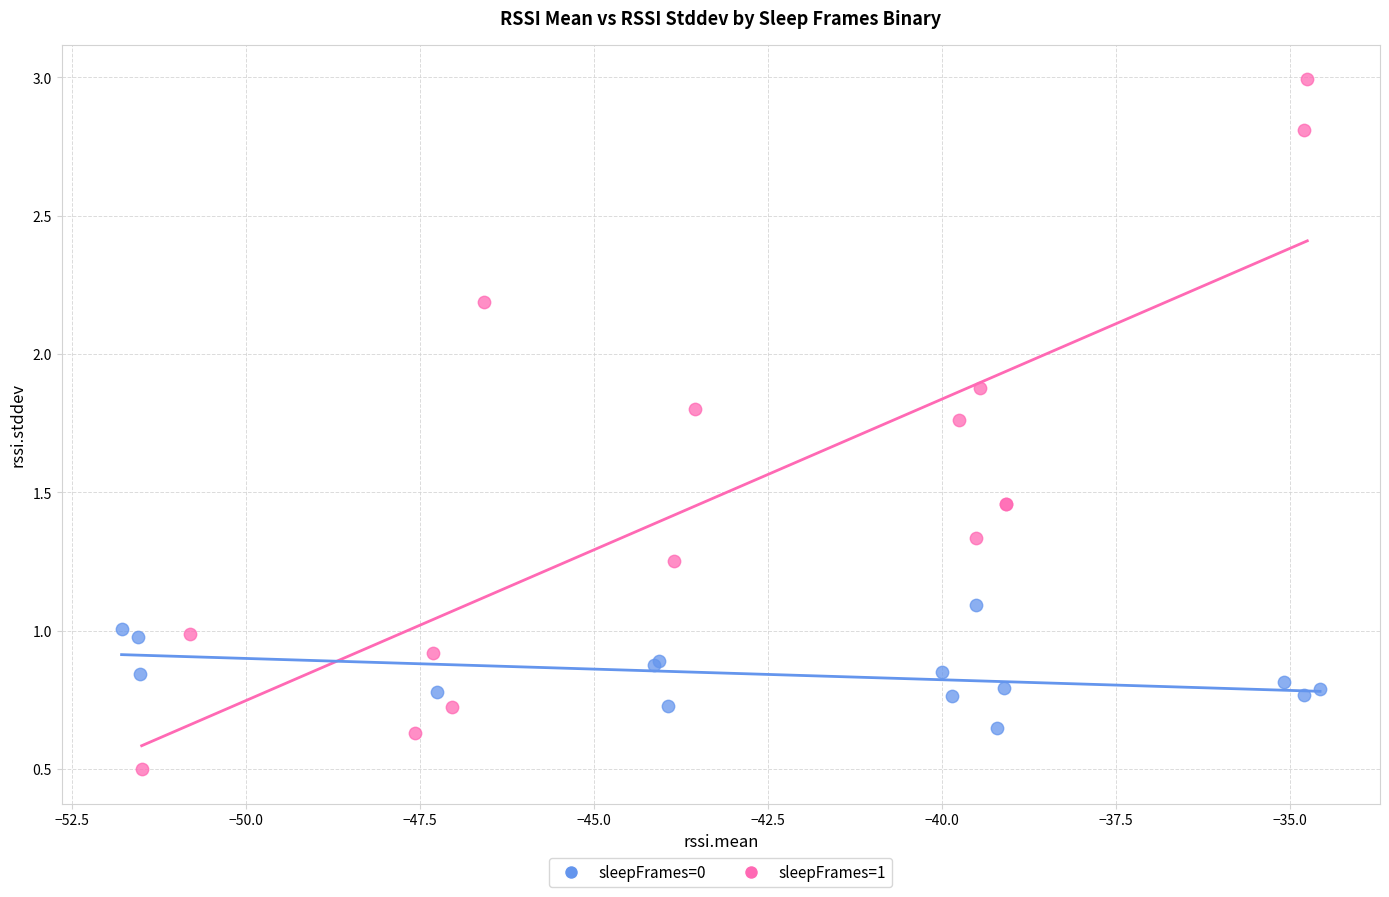

Which series contains the lowest Y value?

sleepFrames=1